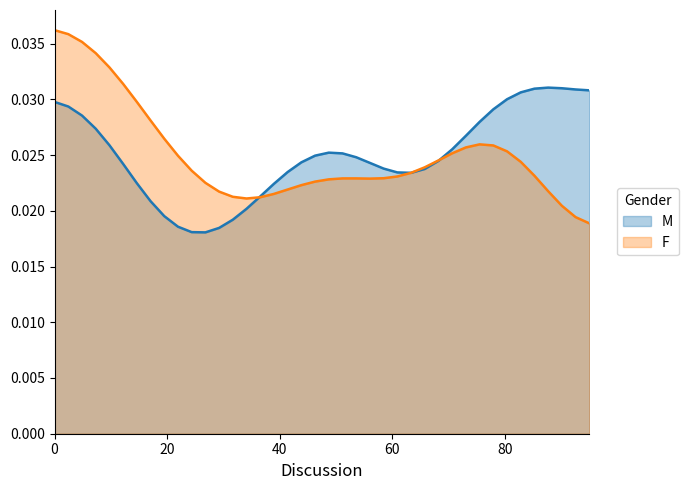

Which series has the largest range (max minus min)?

F